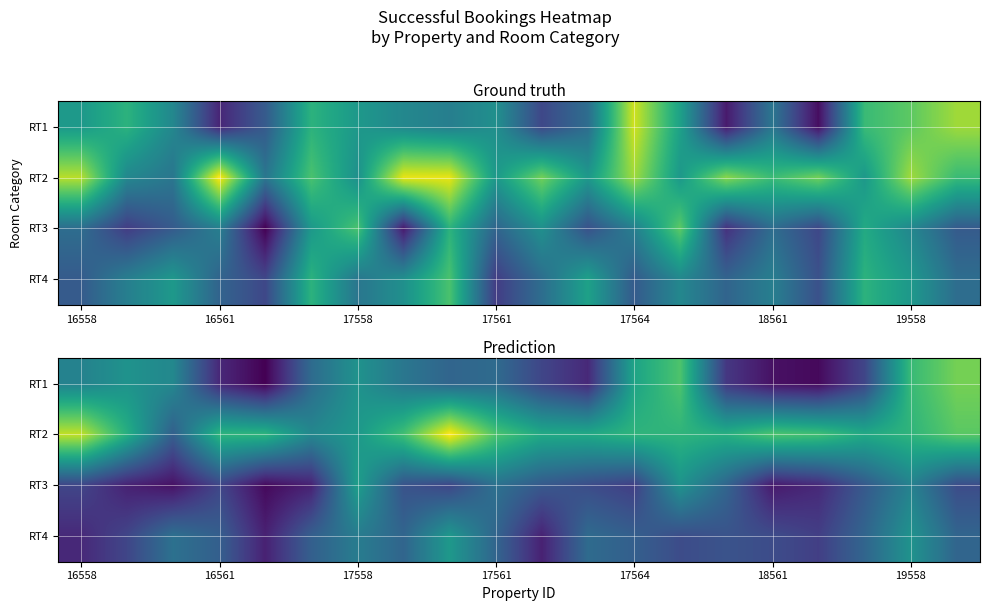

What is the difference between the maximum and minimum values in the RT3 series?

11.5